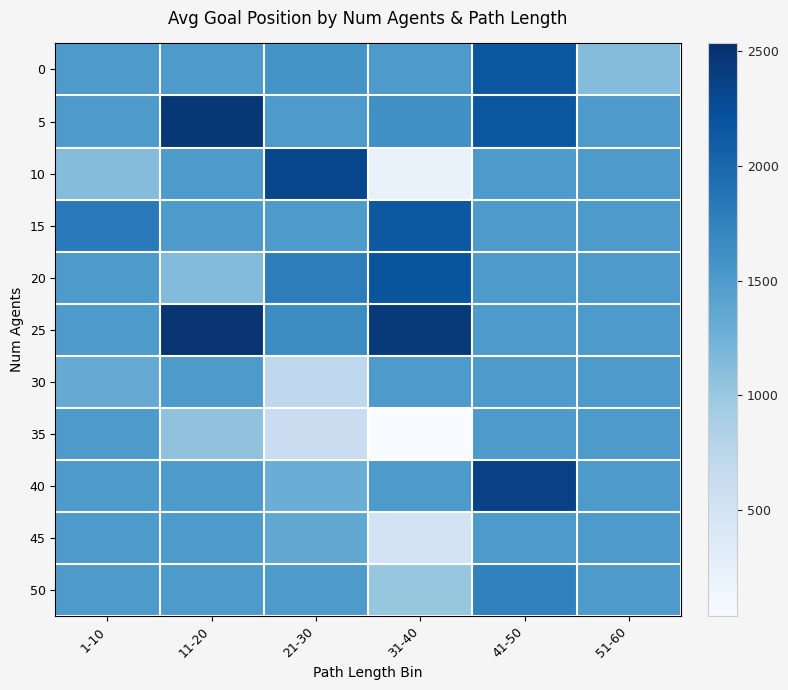

What is the maximum value shown in the chart?

2485.0